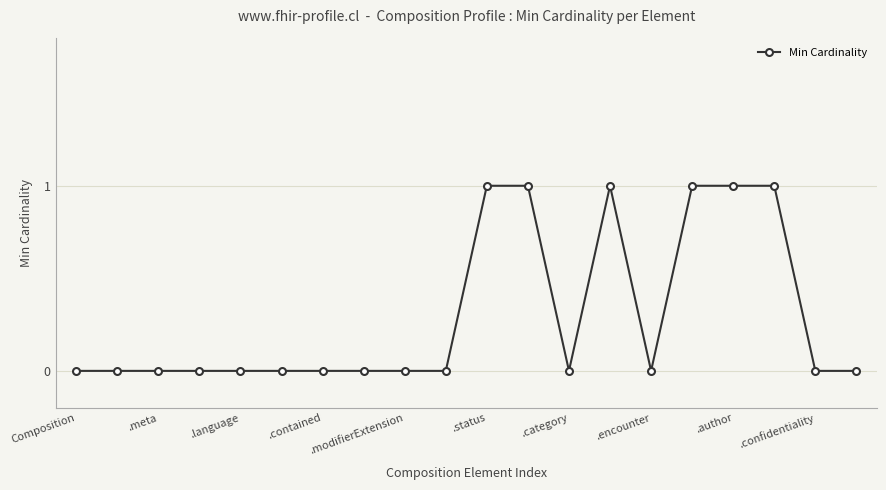

What is the sum of all values?

6